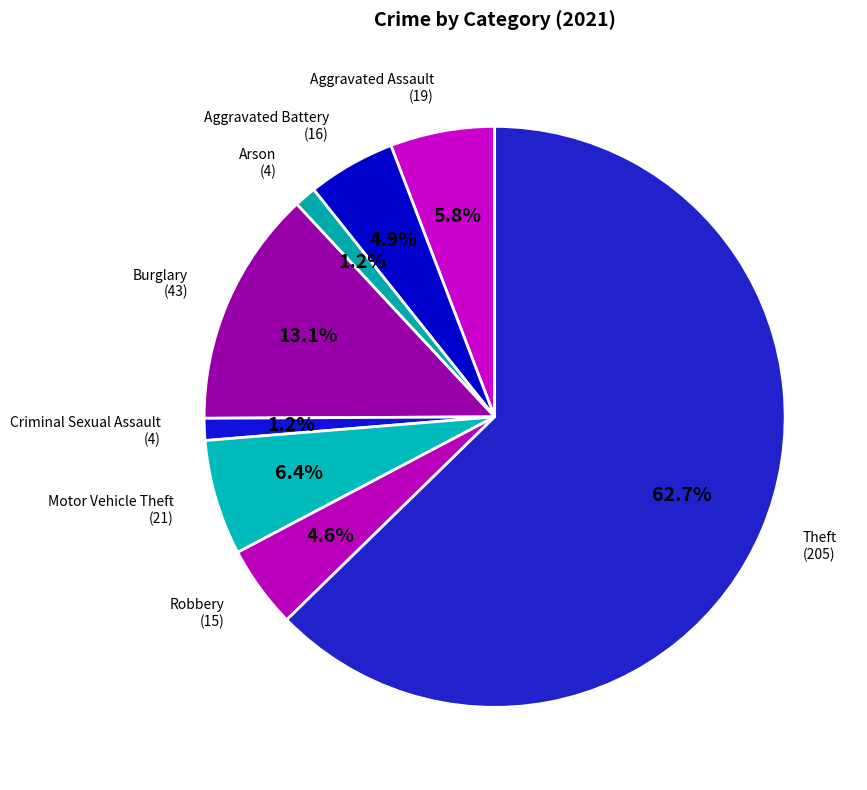

Rank the categories by value from highest to lowest.

Theft, Burglary, Motor Vehicle Theft, Aggravated Assault, Aggravated Battery, Robbery, Arson, Criminal Sexual Assault